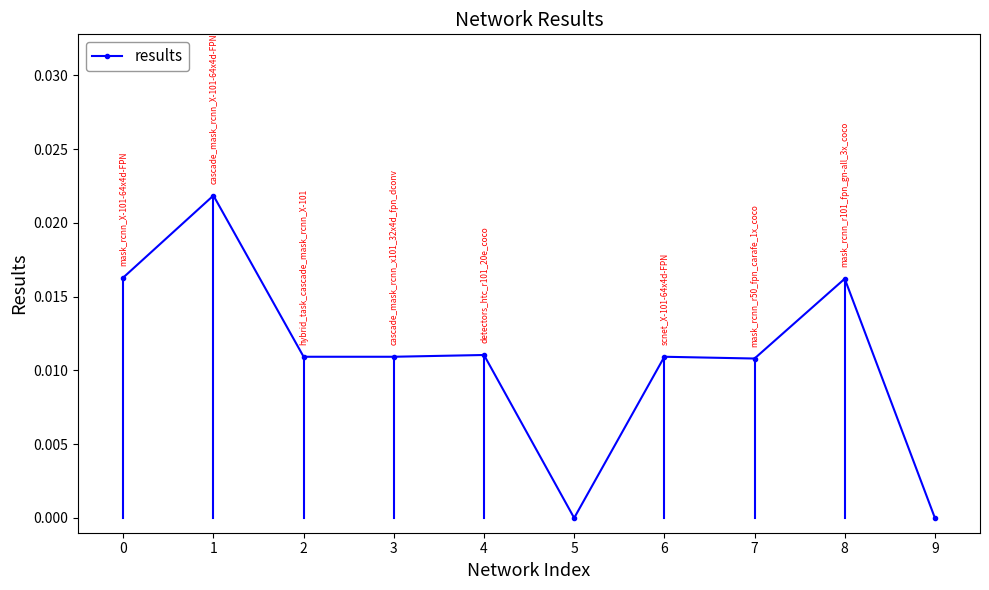

How many lines are shown in the chart?

1